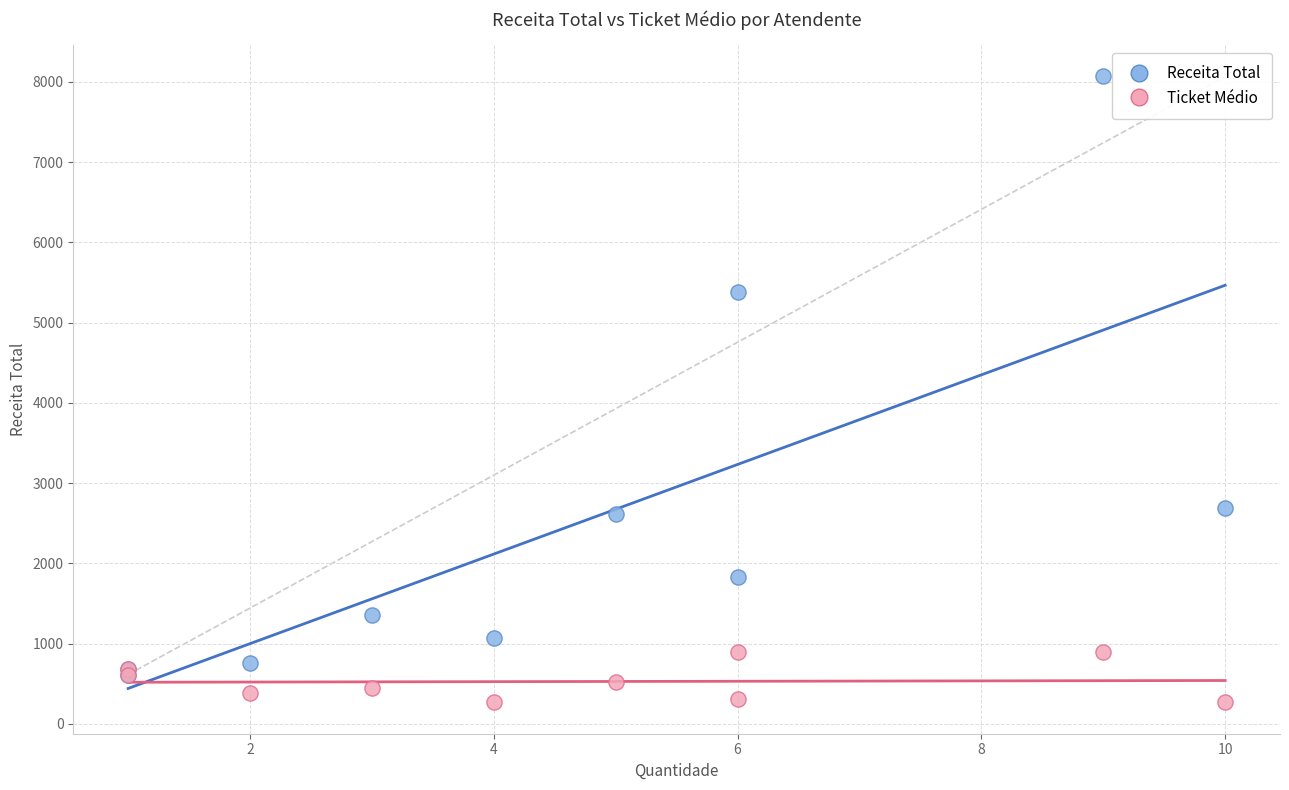

Across all series, what Y value is closest to 4168?

5379.5